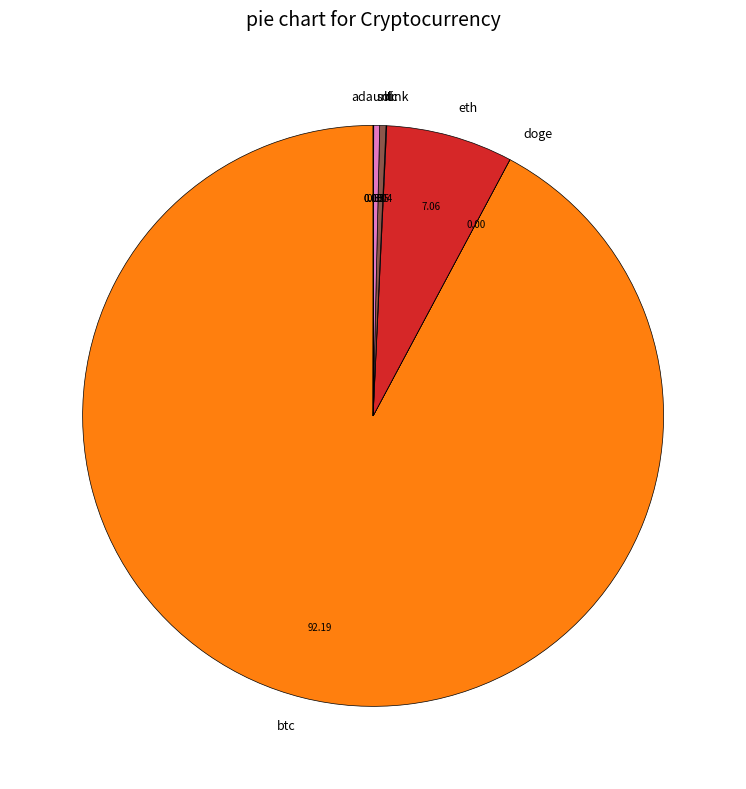

Is the sum of btc and sol greater than half?

Yes